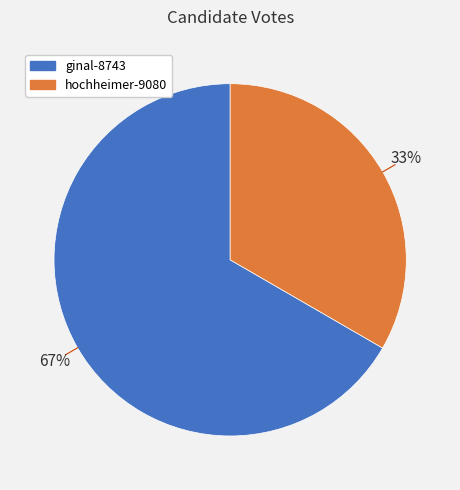

To the nearest percent, what is the combined percentage of hochheimer-9080 and ginal-8743?

100%